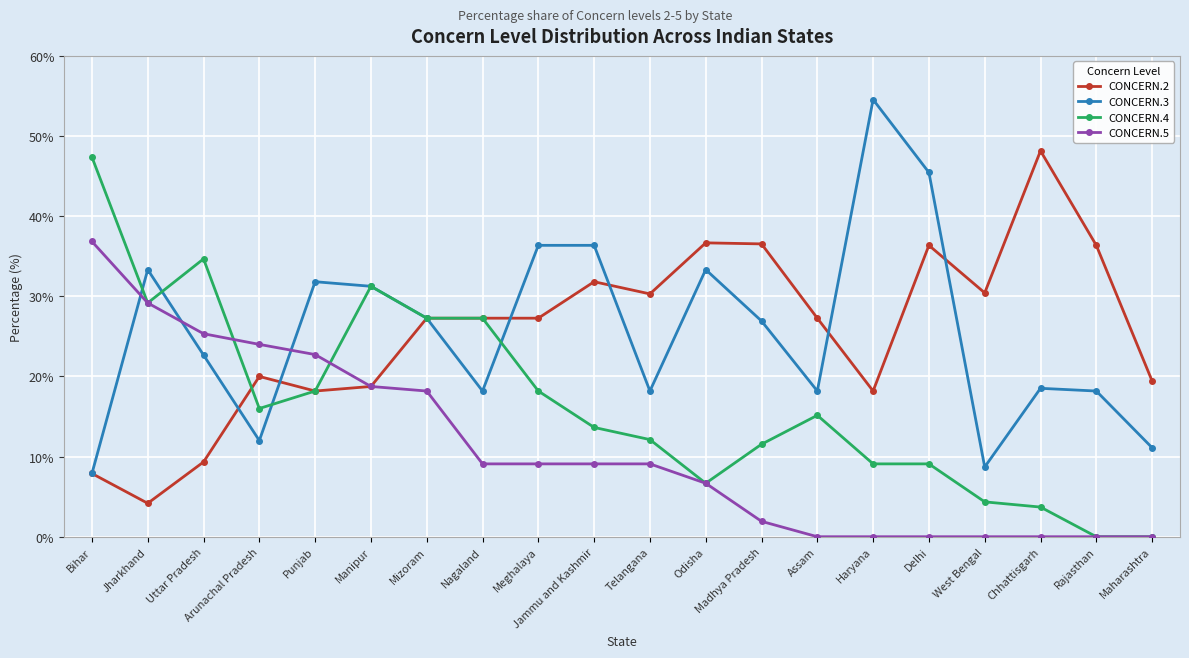

Is the value of CONCERN.3 at Haryana greater than the value of CONCERN.2 at Madhya Pradesh?

Yes